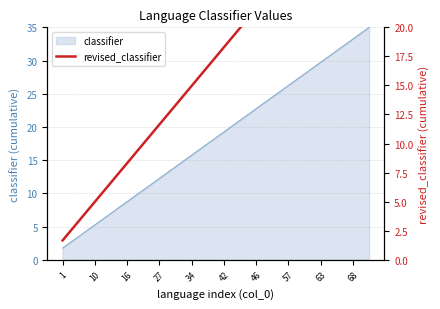

Is it true that the value at 15 is 41.6?

False